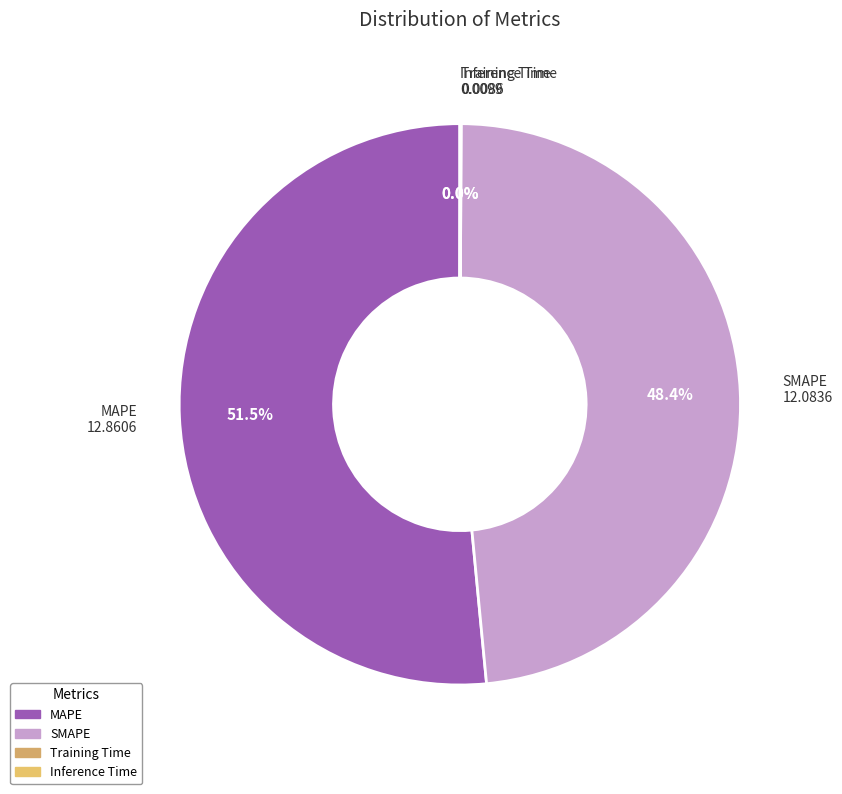

How much of the chart is everything except SMAPE?

51.6%